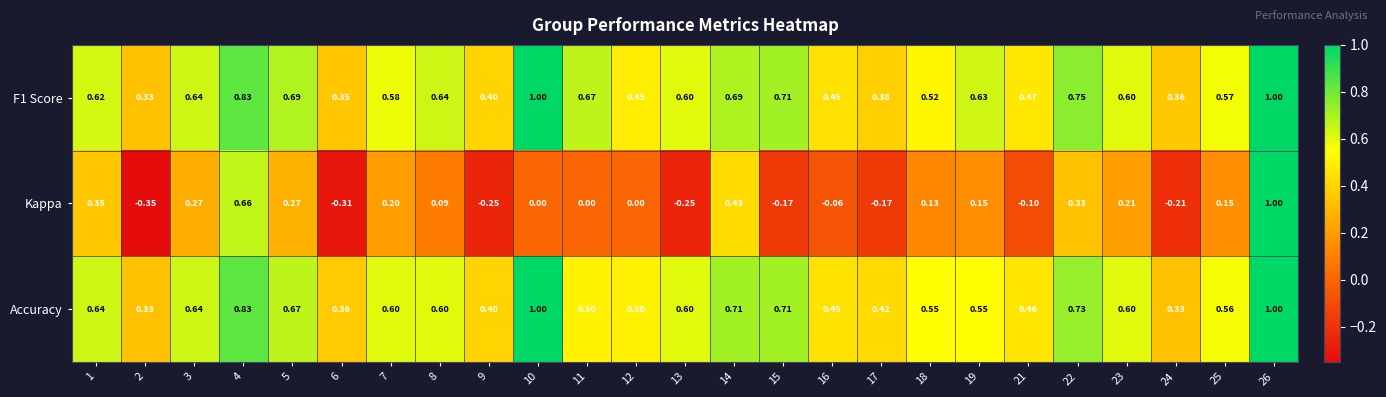

At how many categories does at least one series exceed 0?

25